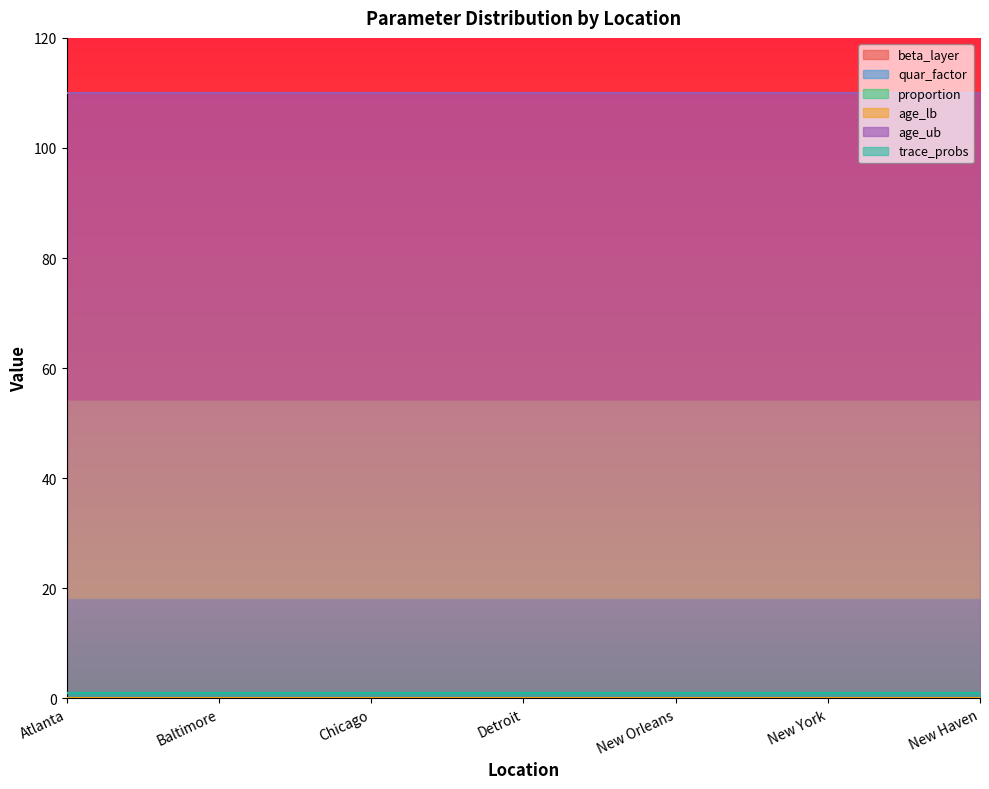

At which label is beta_layer closest to 1?

Atlanta